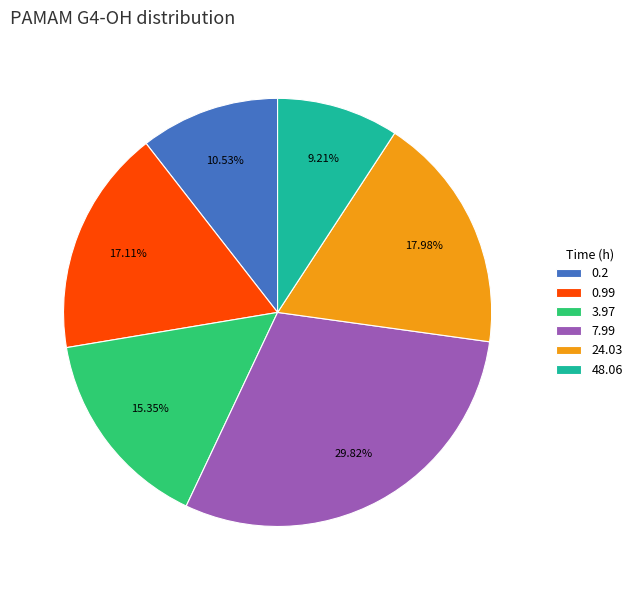

To the nearest percent, what is the difference between the 7.99 and 0.99 slice percentages?

13%